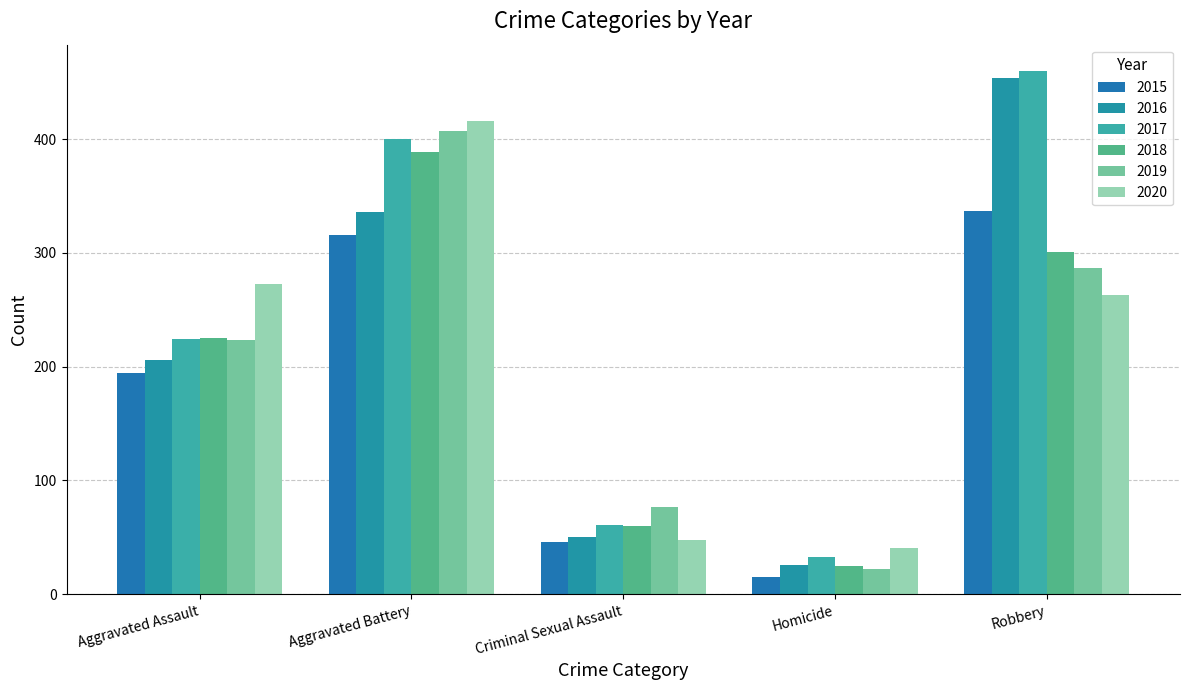

What is the highest value of the 2015 series?

337